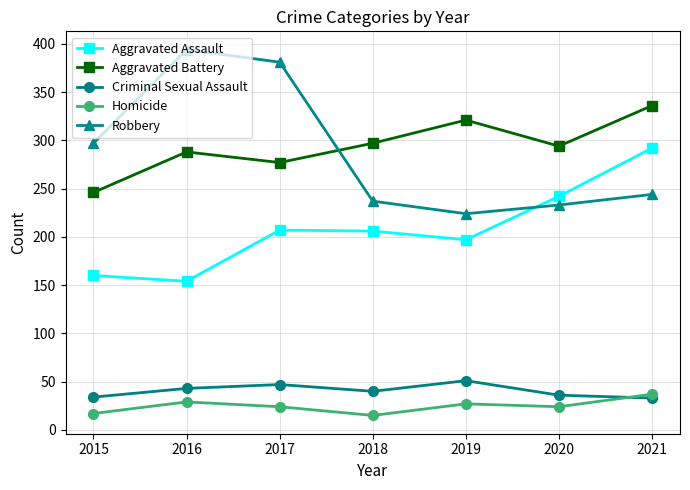

What is the total value across all series at 2020?

829